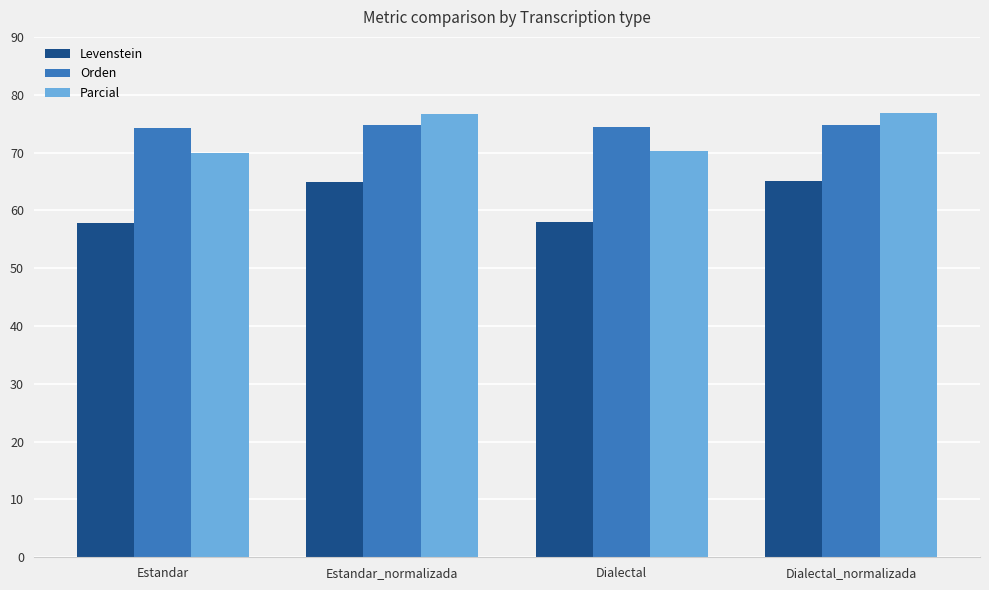

How many categories are shown in the chart?

4